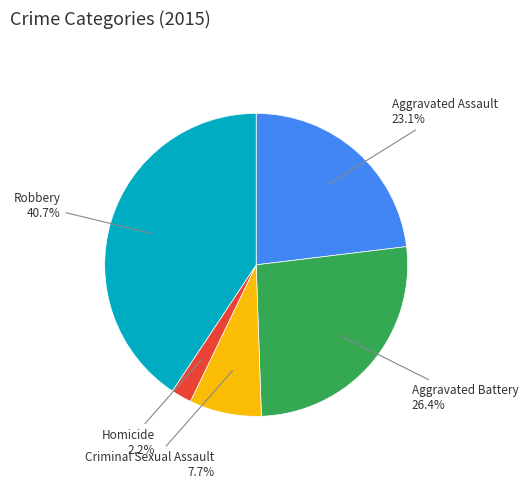

Does any single category account for the majority?

No